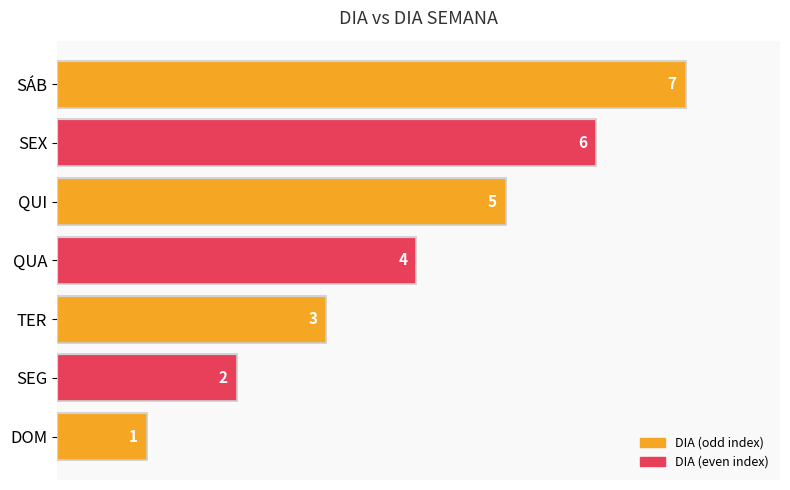

Between TER and SEX, which is larger?

SEX